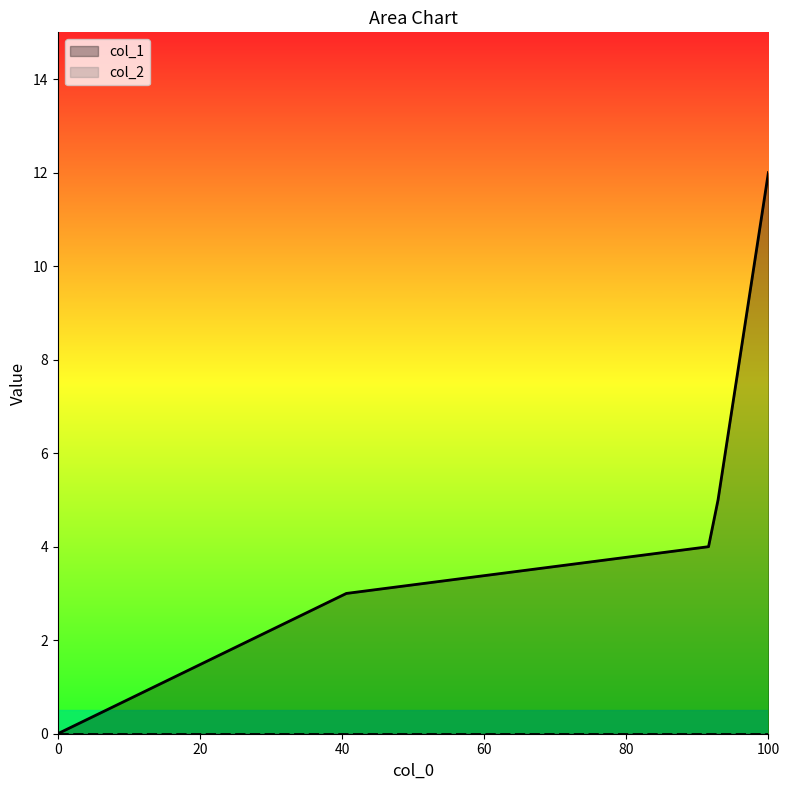

Reading right to left, what are all the values shown in this chart?

12	5	4	3	0